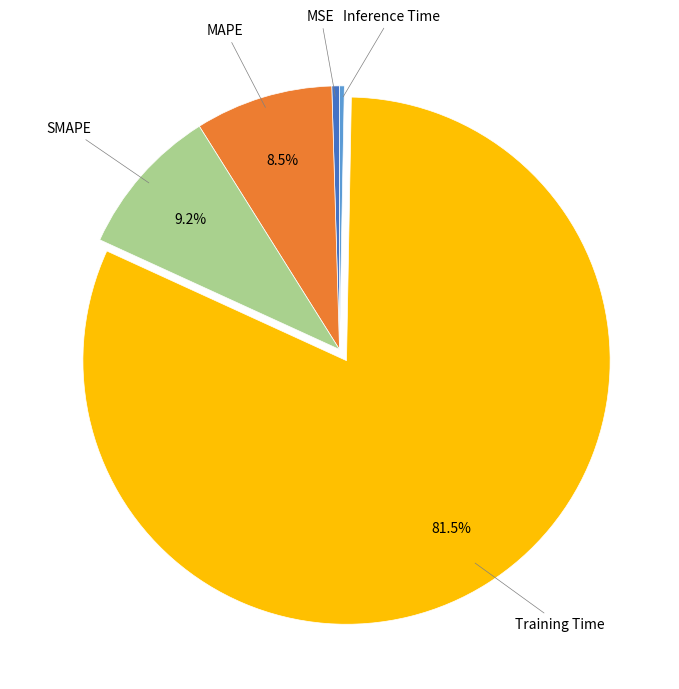

Is there a majority slice in this chart?

Yes